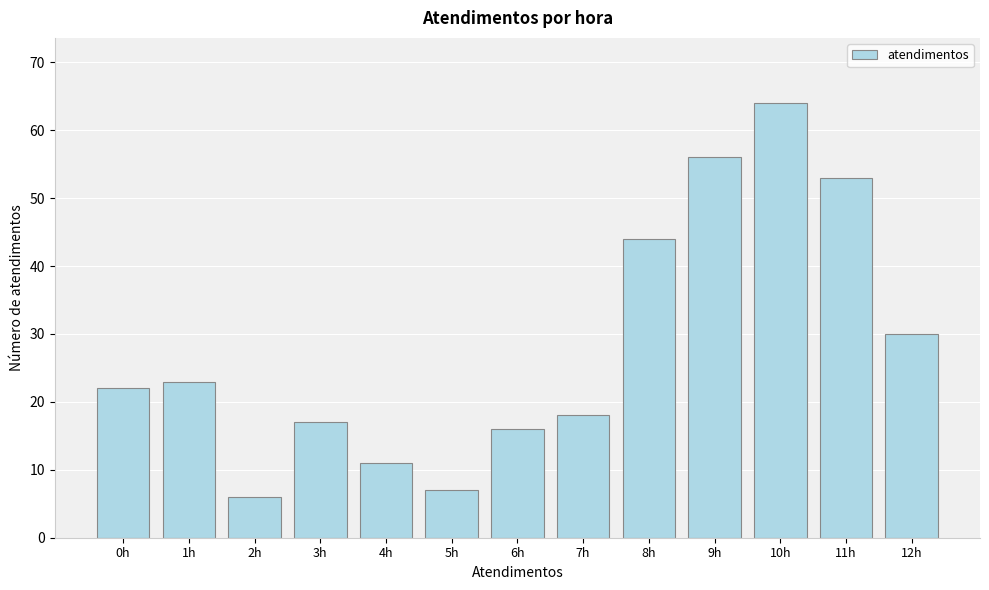

Reading right to left, what are all the values shown in this chart?

12h=30	11h=53	10h=64	9h=56	8h=44	7h=18	6h=16	5h=7	4h=11	3h=17	2h=6	1h=23	0h=22